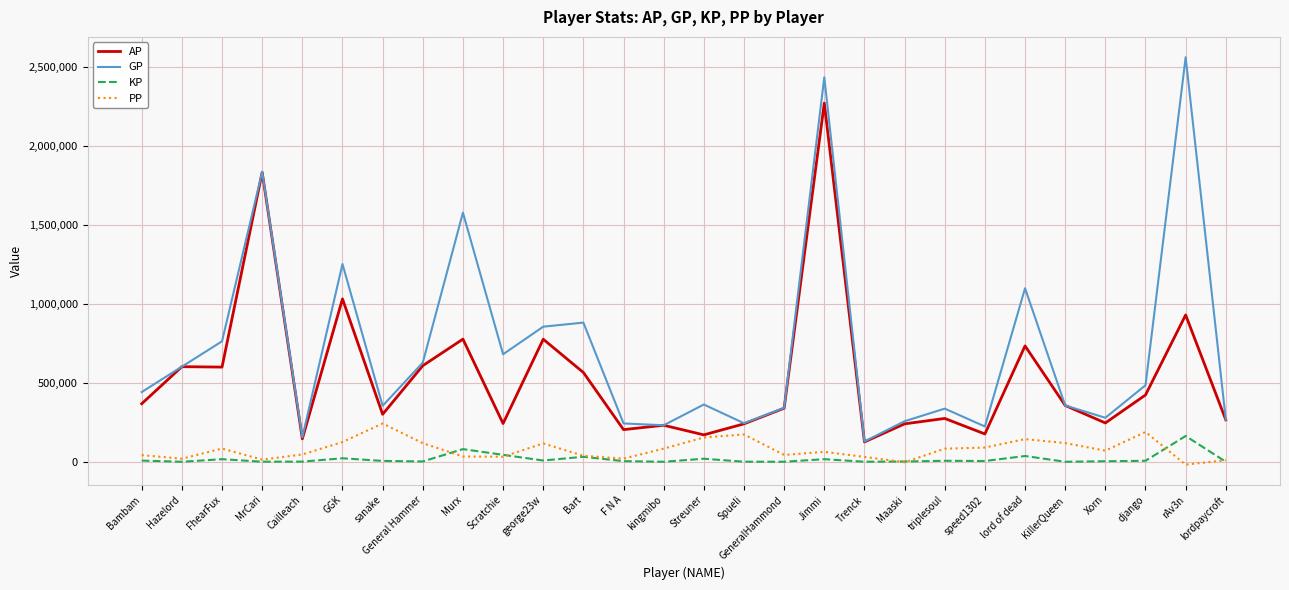

What is the spread (max minus min) of values at kingmibo?

231442.0